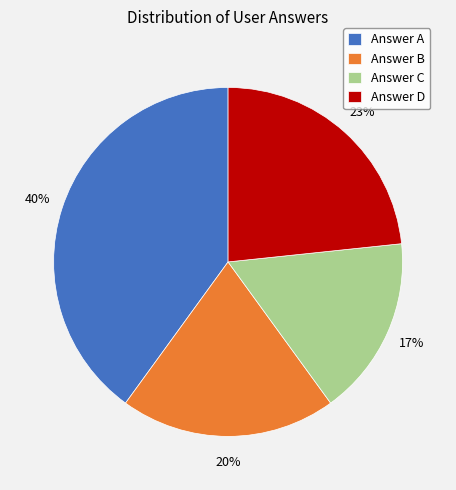

Combined, do Answer C and Answer B account for over 50%?

No